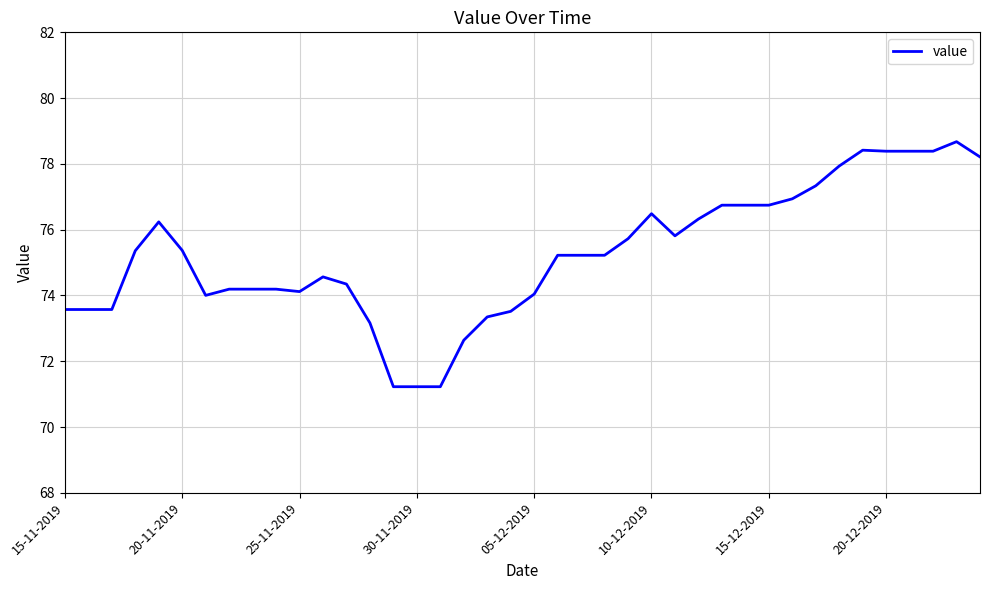

What is the difference between the maximum and minimum values?

7.4